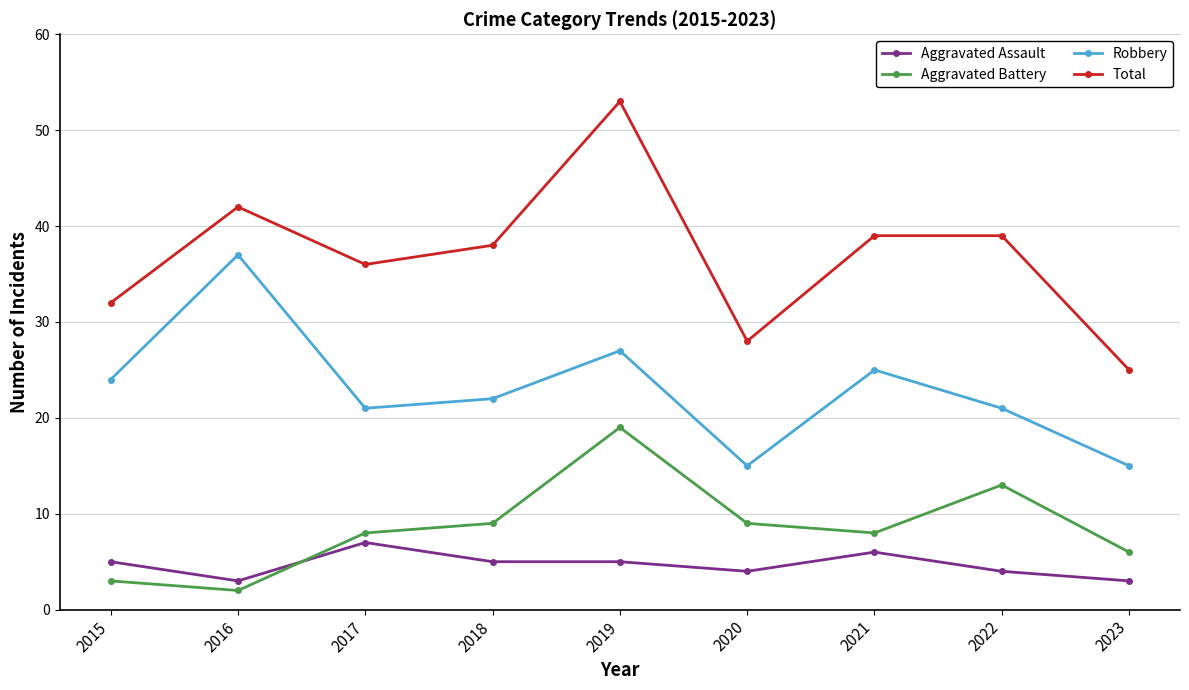

True or false: Total has a value of 54 at 2015.

False